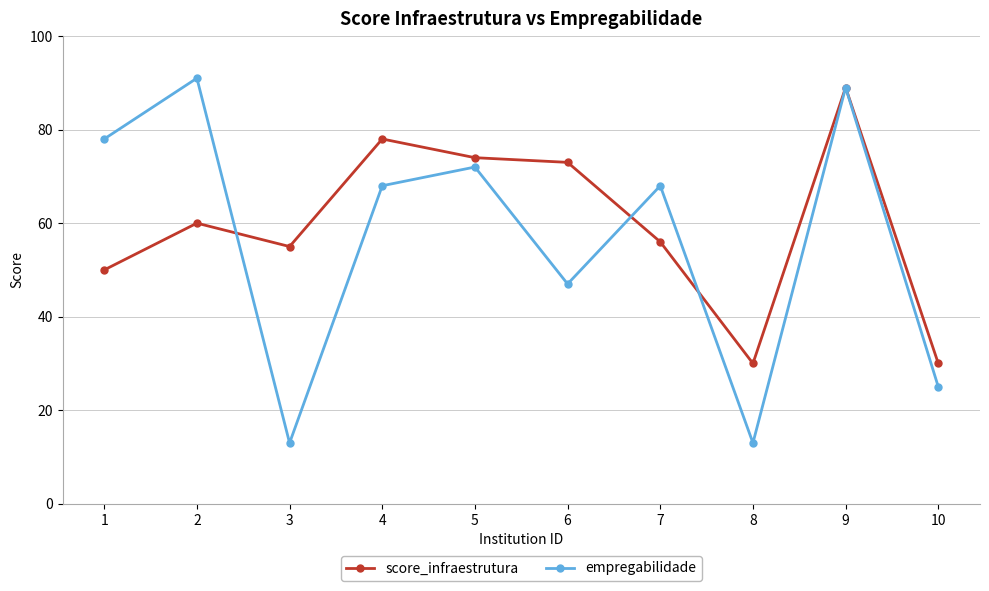

At how many categories does at least one series exceed 36?

8